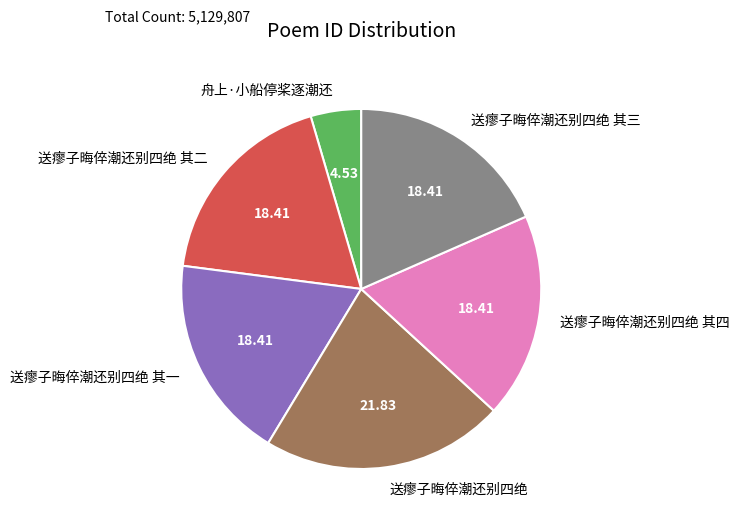

Does any single category account for the majority?

No